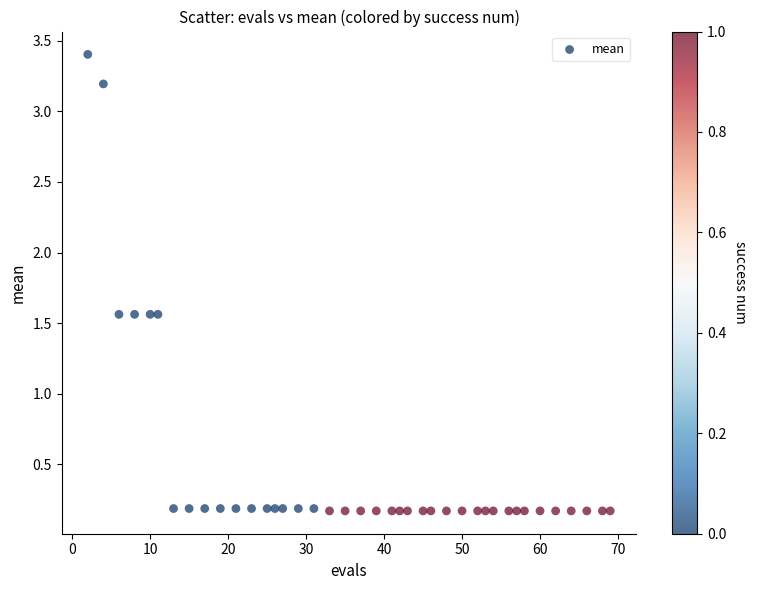

What is the range of X values (max minus min)?

67.0